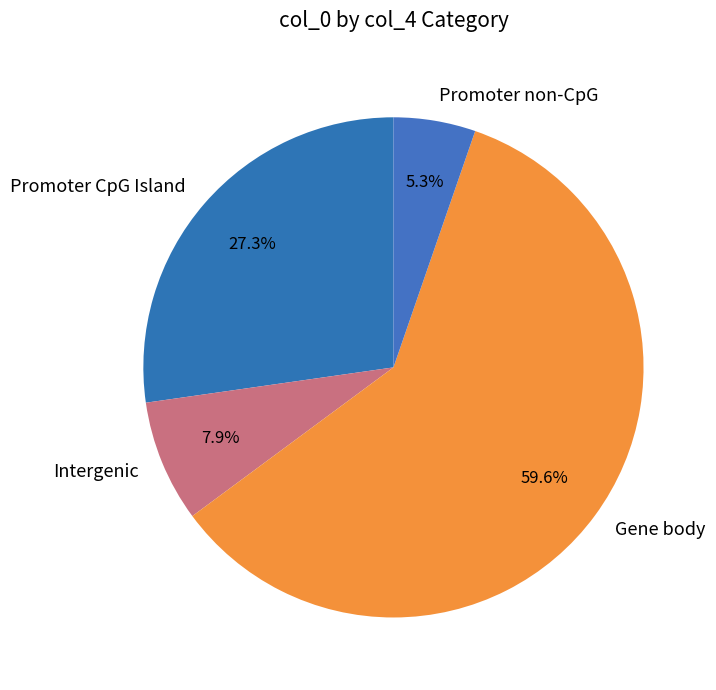

What is the largest slice in the pie chart?

Gene body